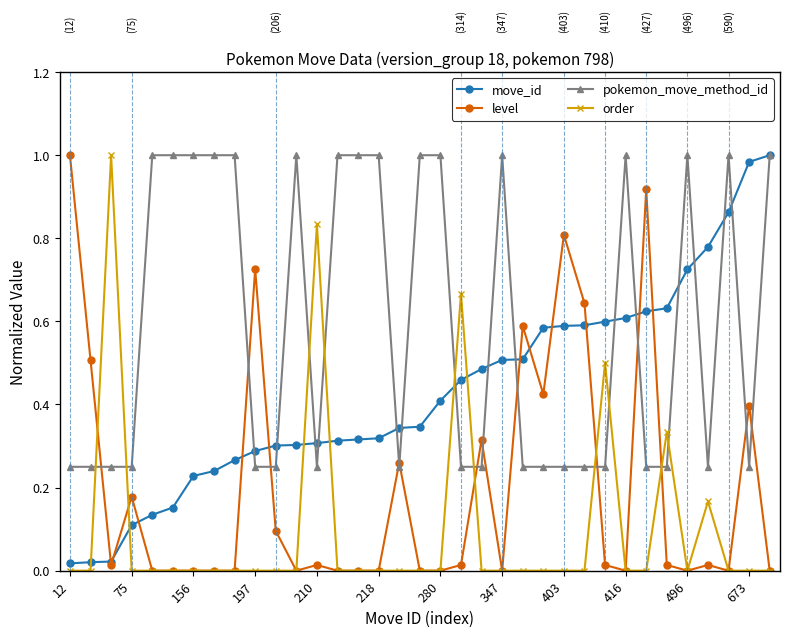

Rank the series by their average value, from lowest to highest.

order, level, move_id, pokemon_move_method_id